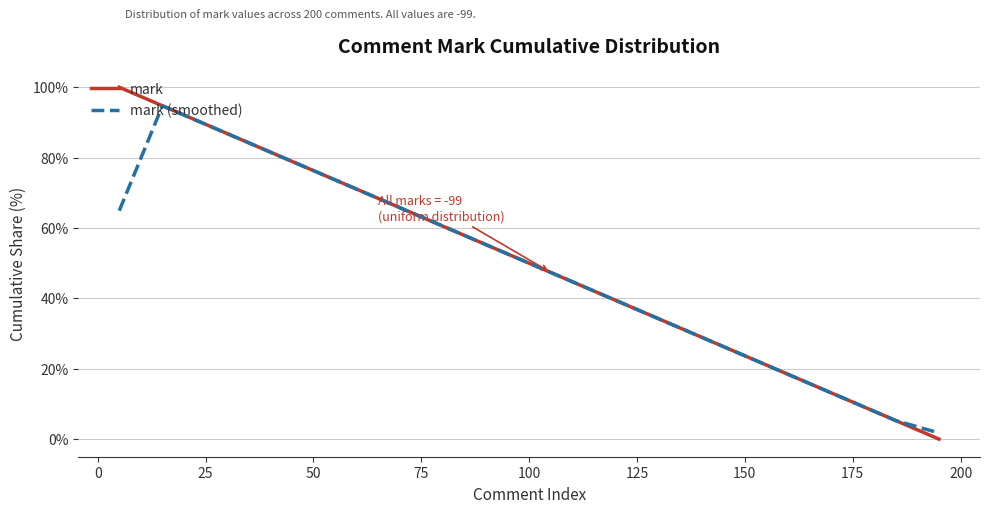

Rank the series by their maximum value, from lowest to highest.

mark (smoothed), mark